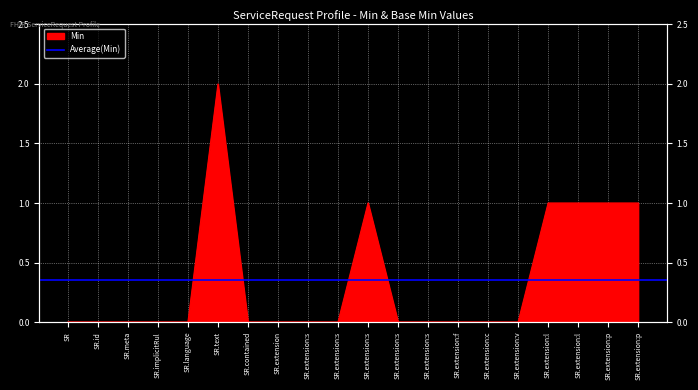

Rank the categories by value from highest to lowest.

SR.text, SR.extension:s, SR.extension:l, SR.extension:l, SR.extension:p, SR.extension:p, SR, SR.id, SR.meta, SR.implicitRul, SR.language, SR.contained, SR.extension, SR.extension:s, SR.extension:s, SR.extension:s, SR.extension:s, SR.extension:f, SR.extension:c, SR.extension:v